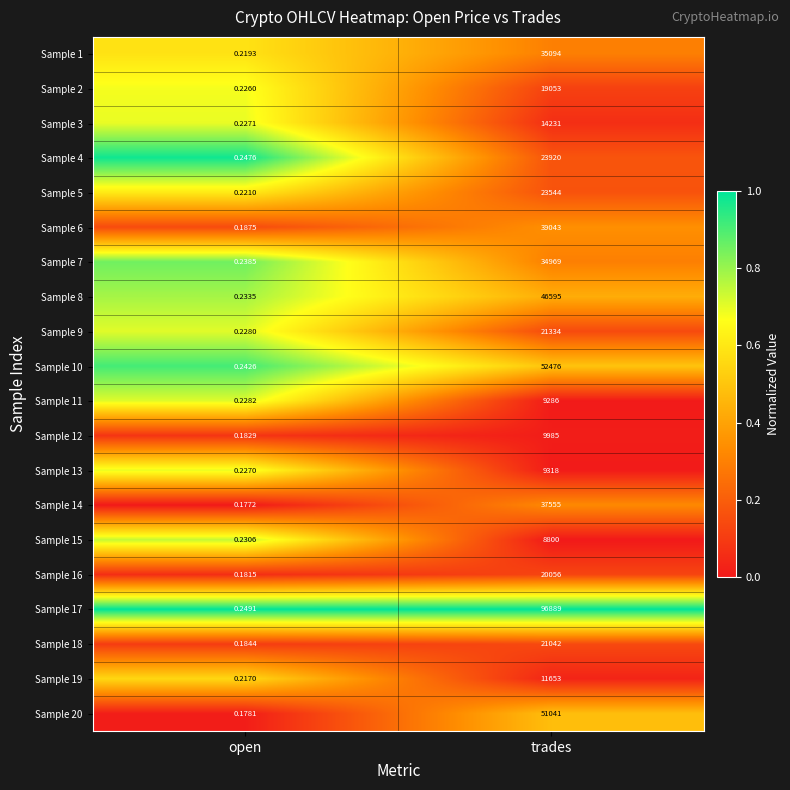

At which category is the sum across all series the highest?

trades